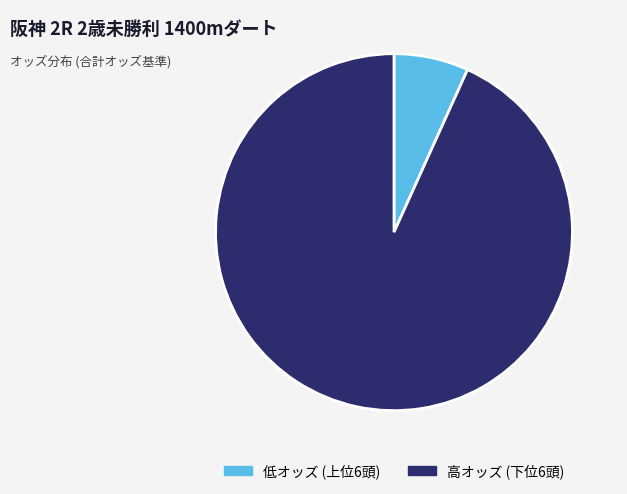

Does any single category account for the majority?

Yes